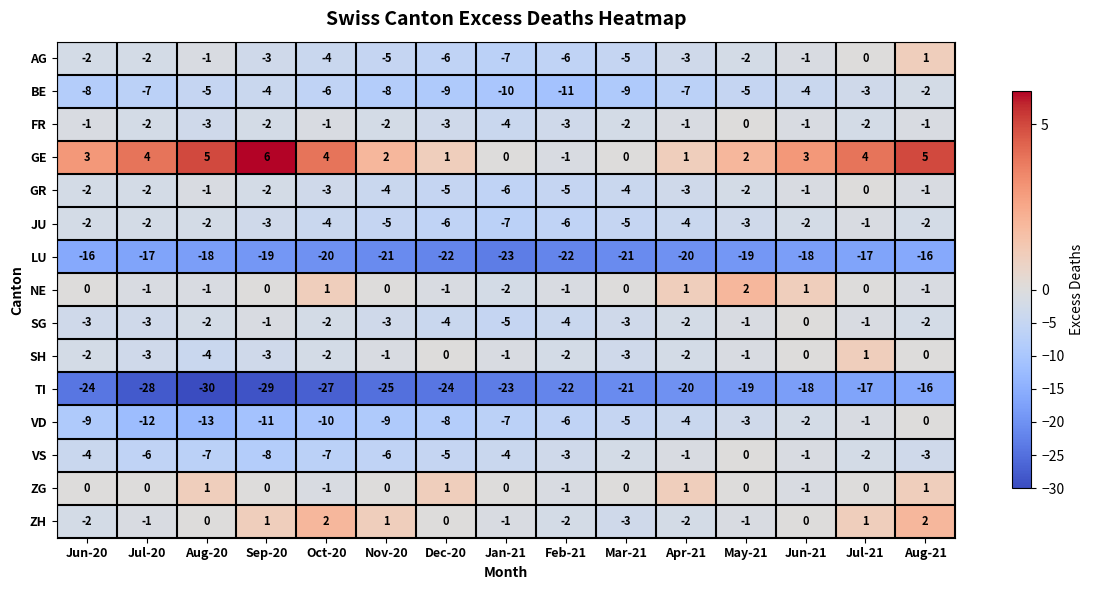

Is it true that LU equals -22 at Feb-21?

True